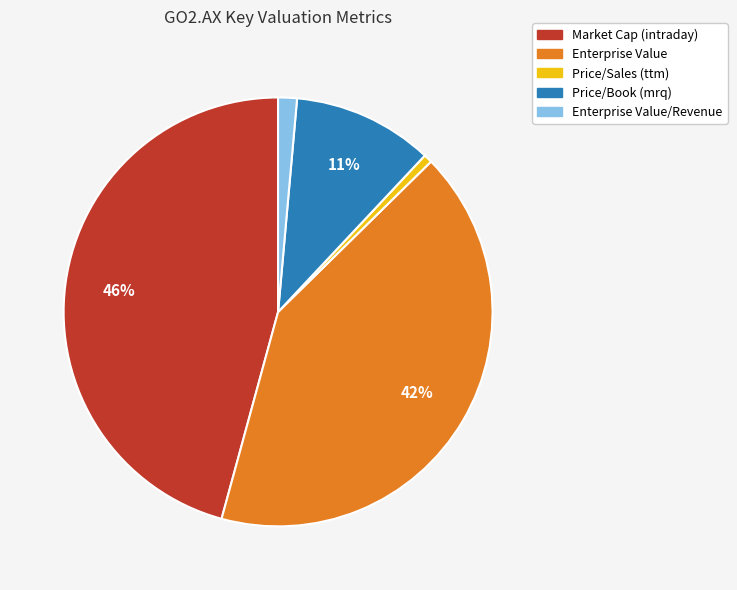

True or false: Enterprise Value/Revenue accounts for 13% of the total.

False